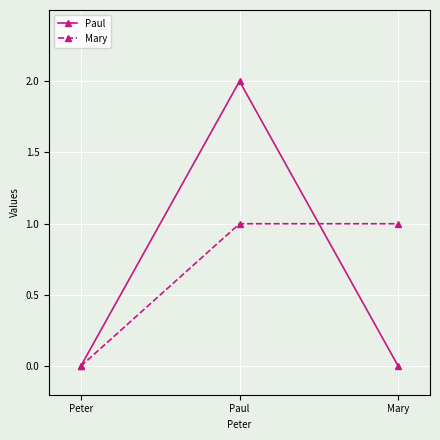

At which category is the sum across all series the highest?

Paul